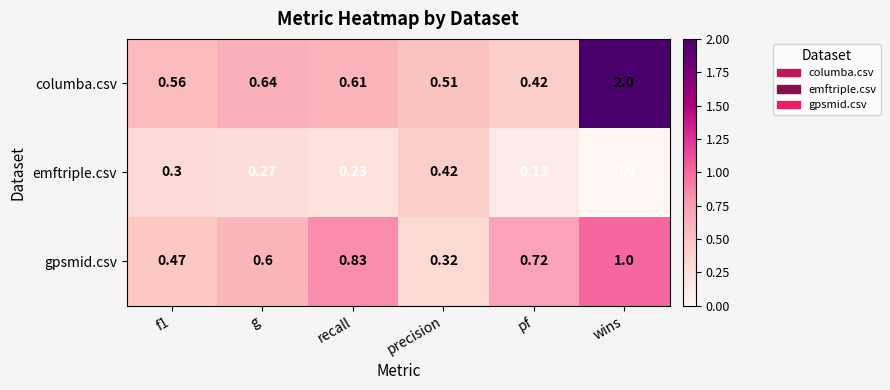

Where is gpsmid.csv nearest to the value 0?

precision